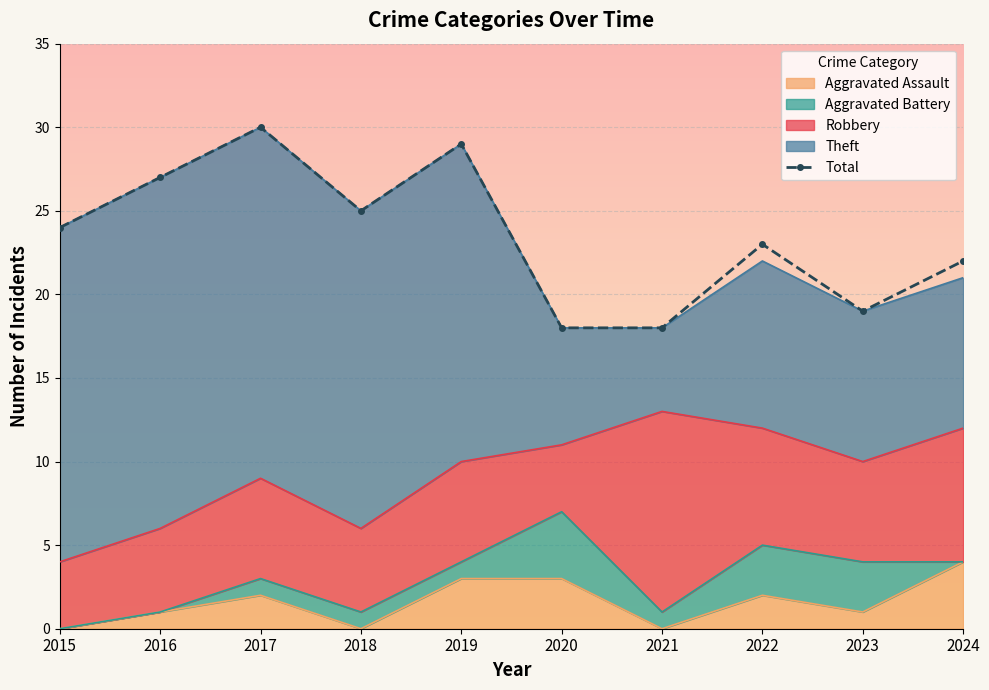

The chart shows a value of 8 at 2021. True or false?

False